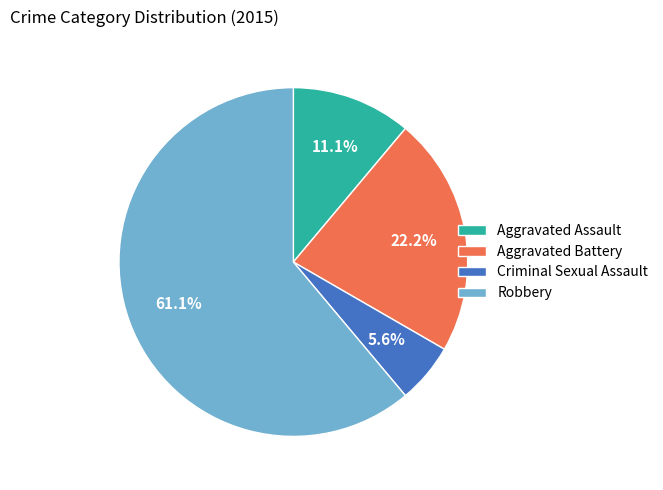

Between Aggravated Battery and Aggravated Assault, which is larger?

Aggravated Battery